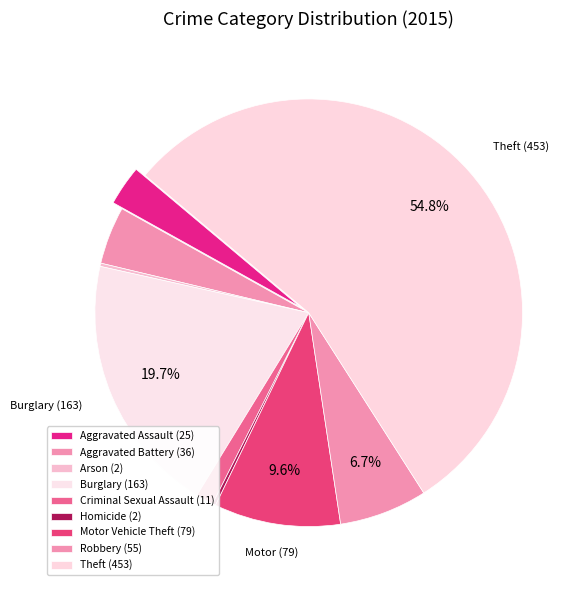

Which slice is the largest?

Theft